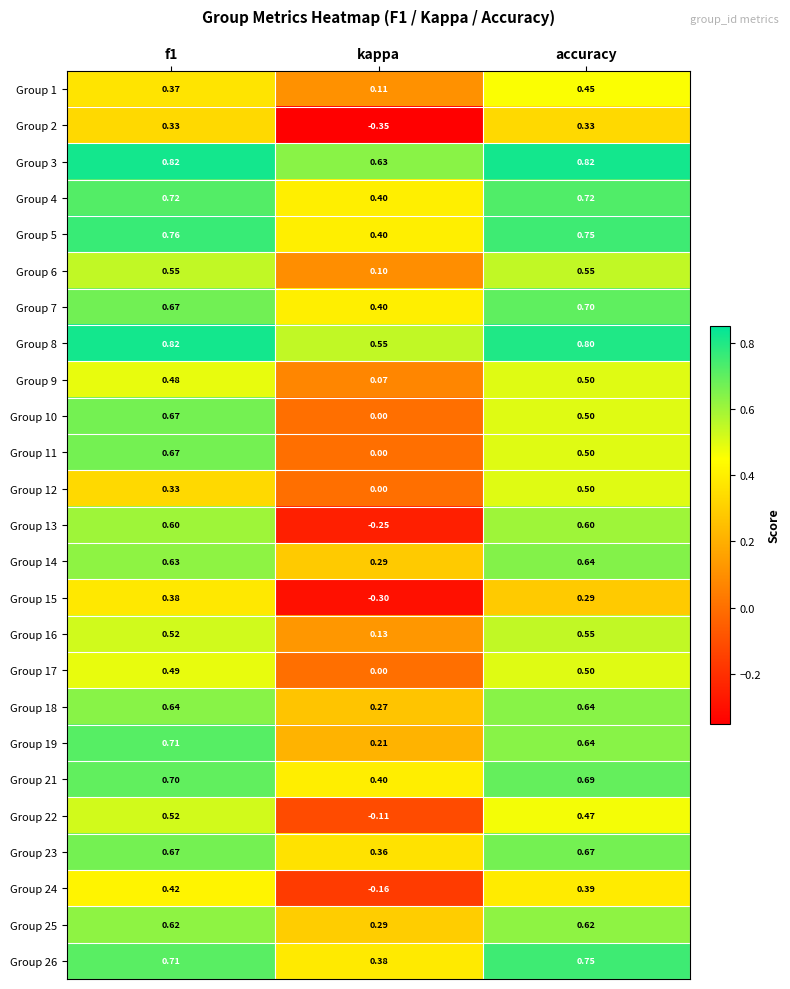

Is the value of Group 6 at accuracy greater than the value of Group 7 at accuracy?

No